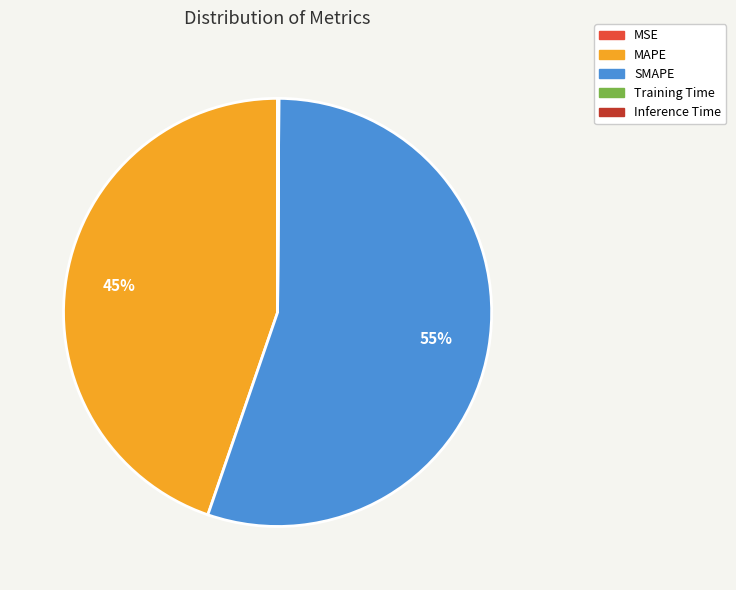

Is it true that SMAPE is 47% of the pie?

False